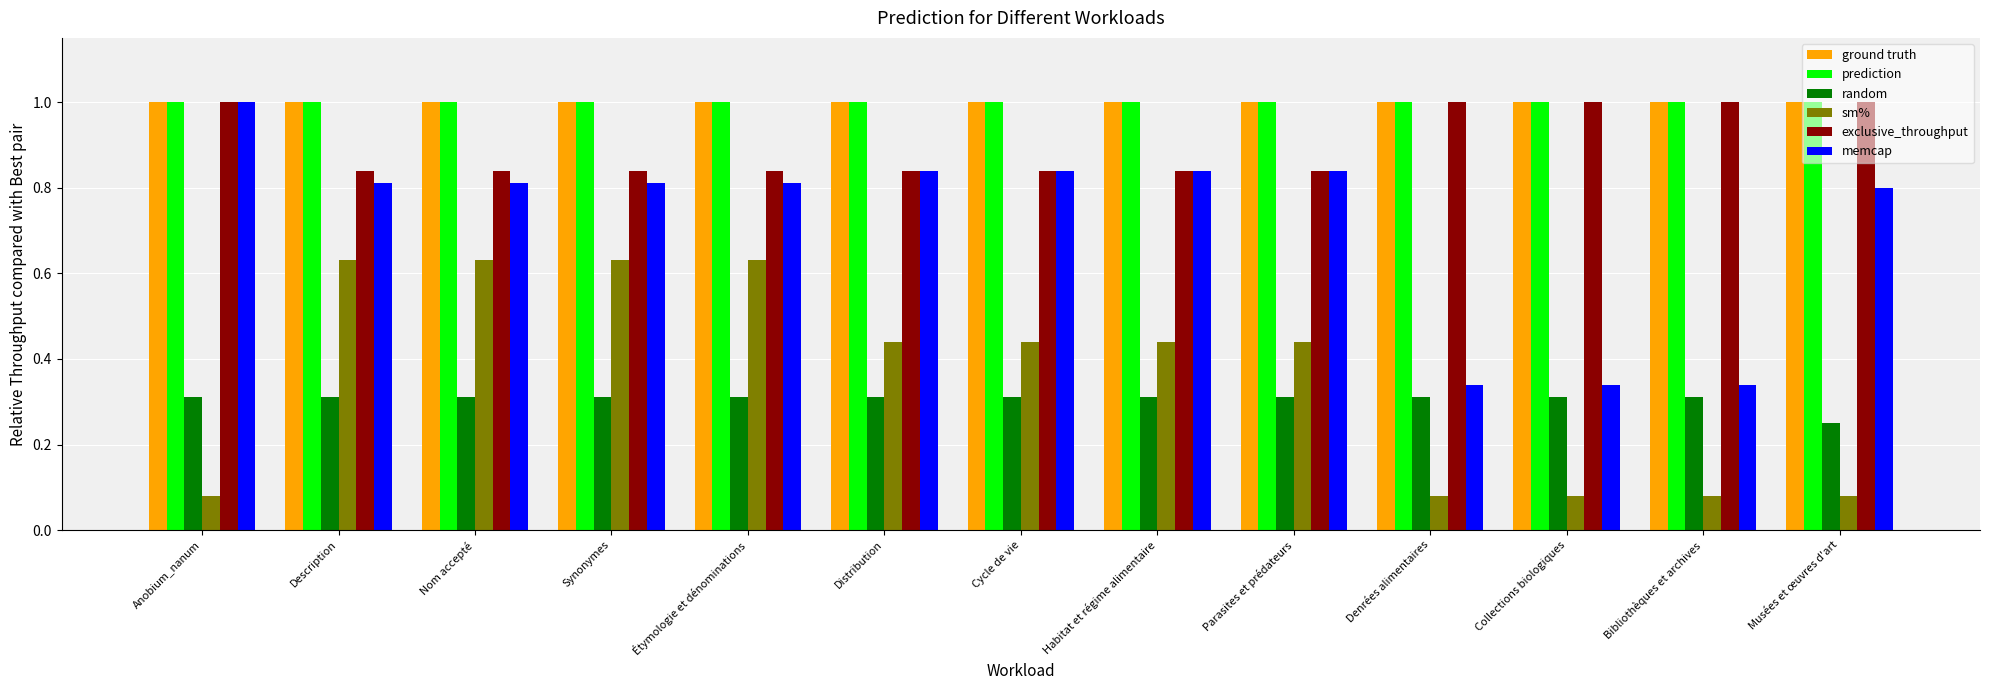

What is the sum of all ground truth values?

13.0